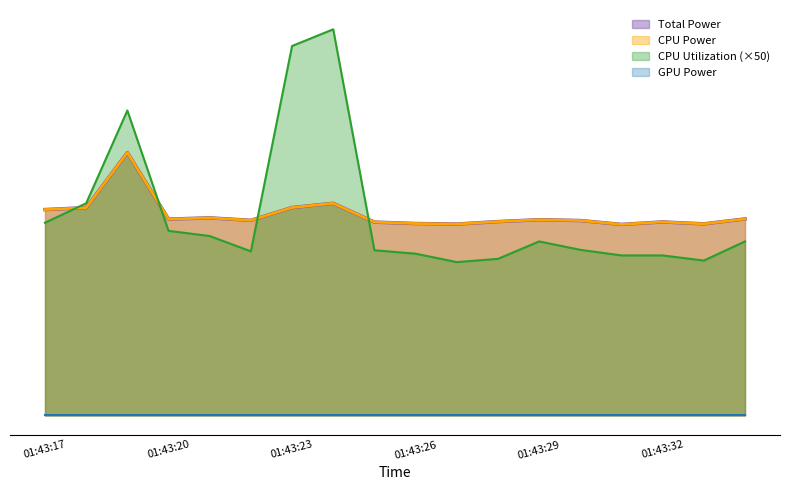

Does the chart display data point markers on the line(s)?

No